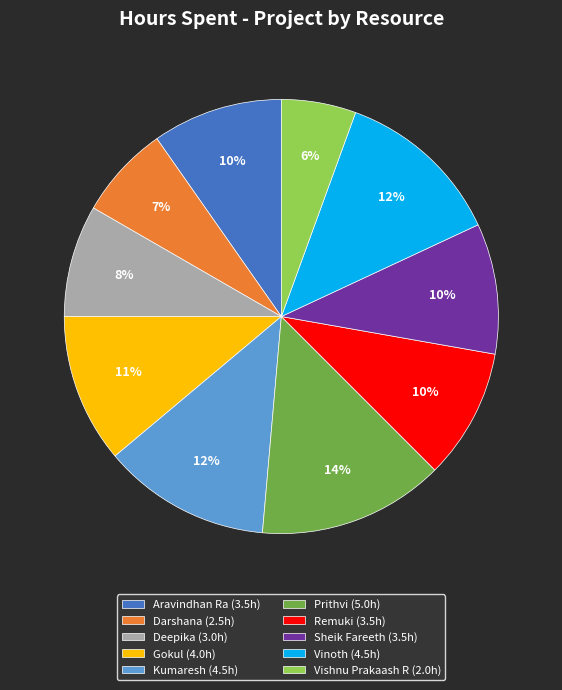

To the nearest percent, what portion does Prithvi represent?

14%